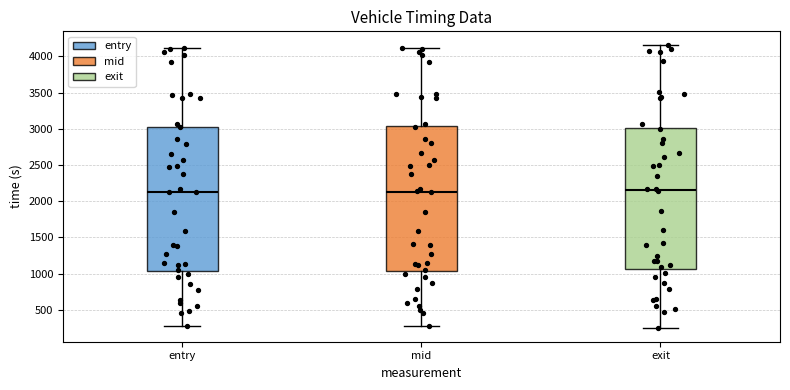

Where does the median line of the box for entry sit on the y-axis? The values are not printed on the chart, so give them approximately, as read against the axis.

2150